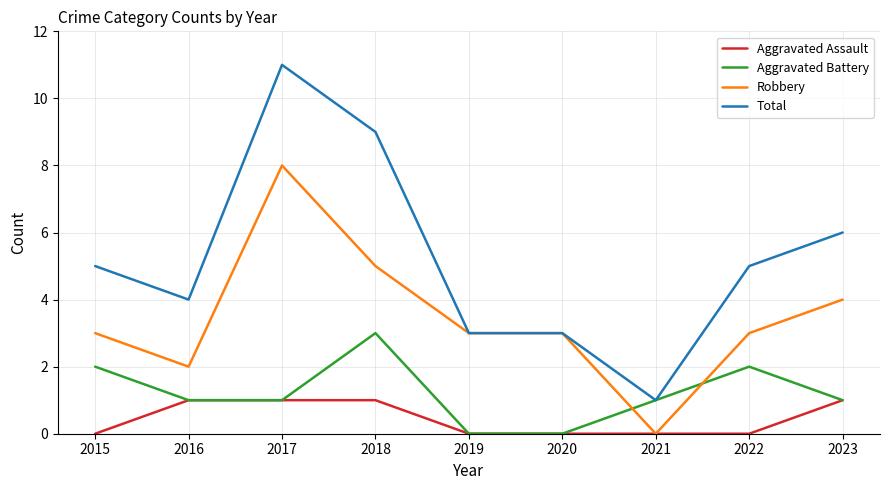

How many lines are shown in the chart?

4